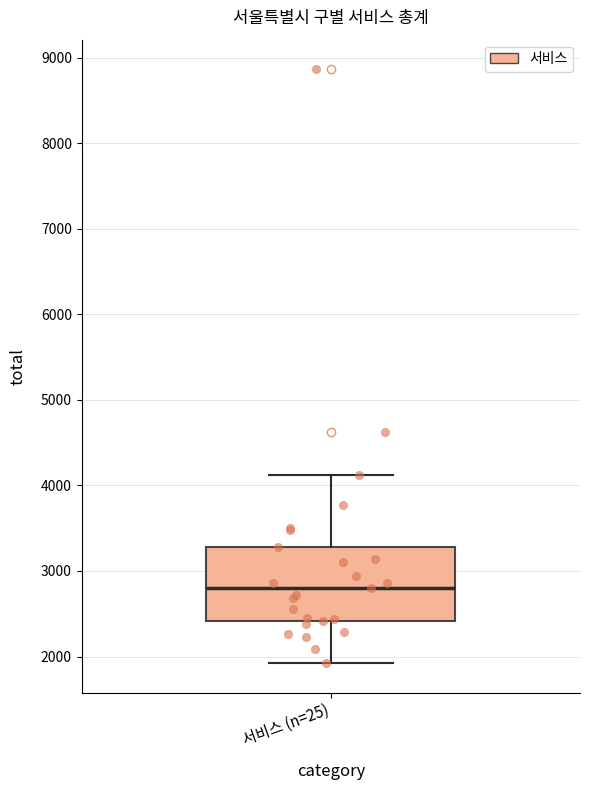

Transcribe this box plot: give where the median line is, the range the box spans, and where the two whiskers end, as read against the y-axis. The values are not printed on the chart, so give them approximately, as read against the axis.

median 2800, box 2400 to 3300, whiskers 1900 to 4100